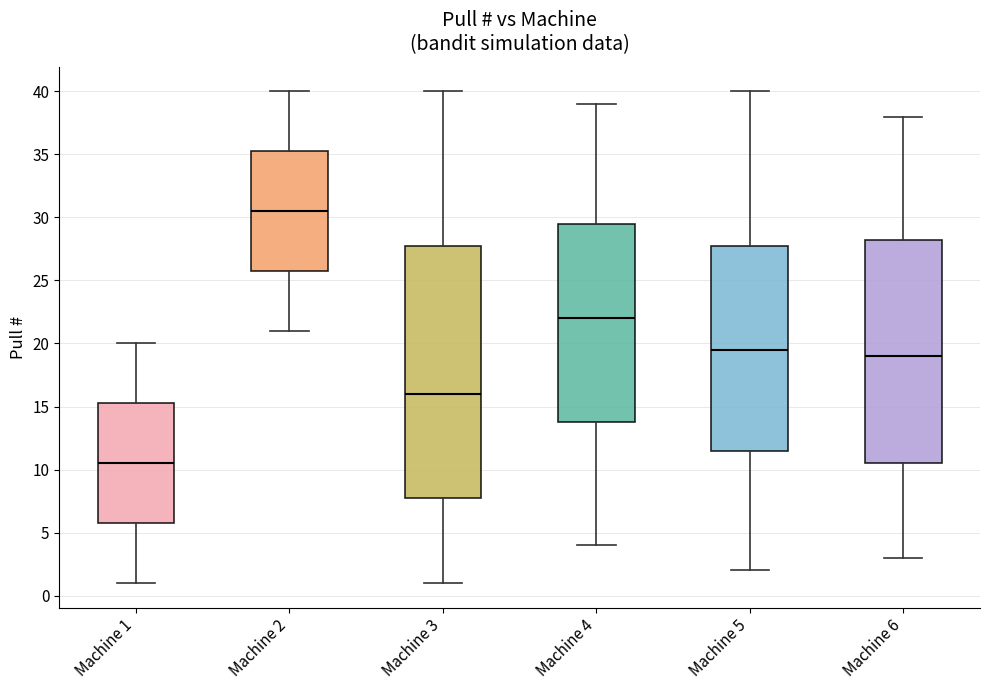

Reading left to right, read every box against the y-axis: the position of its median line, the range the box covers, and the ends of its whiskers. The values are not printed on the chart, so give them approximately, as read against the axis.

Machine 1: median 10.5, box 6.0 to 15.5, whiskers 1.0 to 20.0
Machine 2: median 30.5, box 26.0 to 35.5, whiskers 21.0 to 40.0
Machine 3: median 16.0, box 8.0 to 28.0, whiskers 1.0 to 40.0
Machine 4: median 22.0, box 14.0 to 29.5, whiskers 4.0 to 39.0
Machine 5: median 19.5, box 11.5 to 28.0, whiskers 2.0 to 40.0
Machine 6: median 19.0, box 10.5 to 28.5, whiskers 3.0 to 38.0